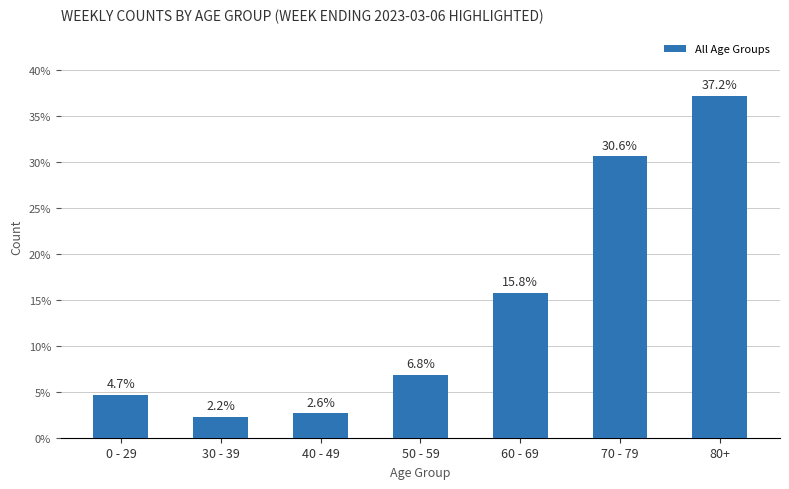

What is the change in value from 70 - 79 to 80+?

+6.6